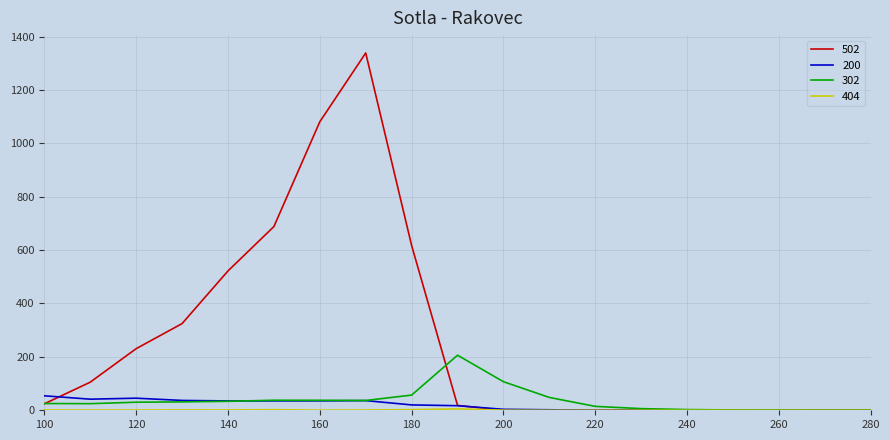

Which series has the largest total across all categories?

502